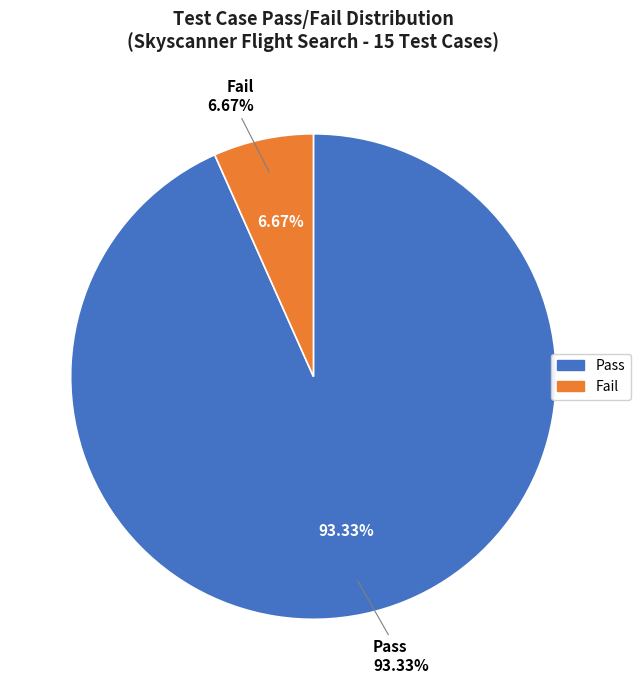

Which slice is the smallest?

Fail